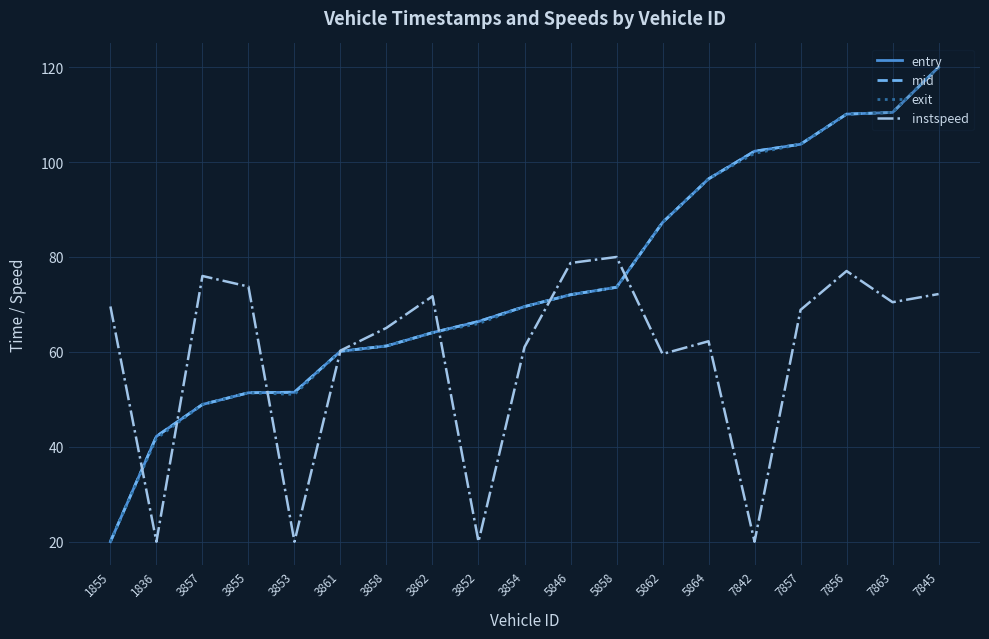

What is the difference between the maximum and second lowest values in the instspeed series?

60.0